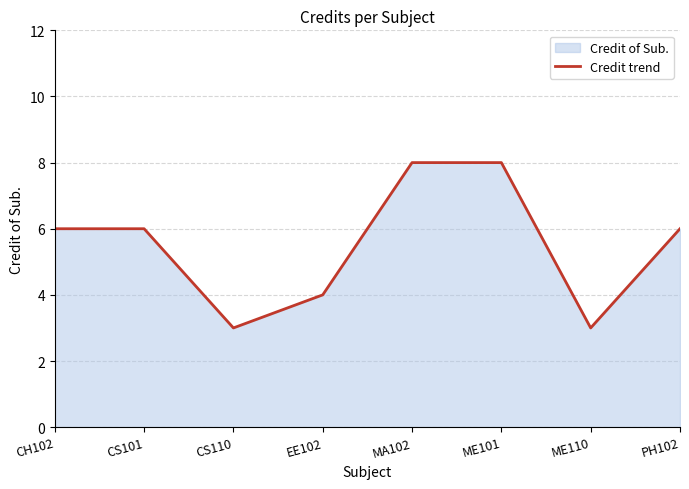

What is the sum of all values?

44